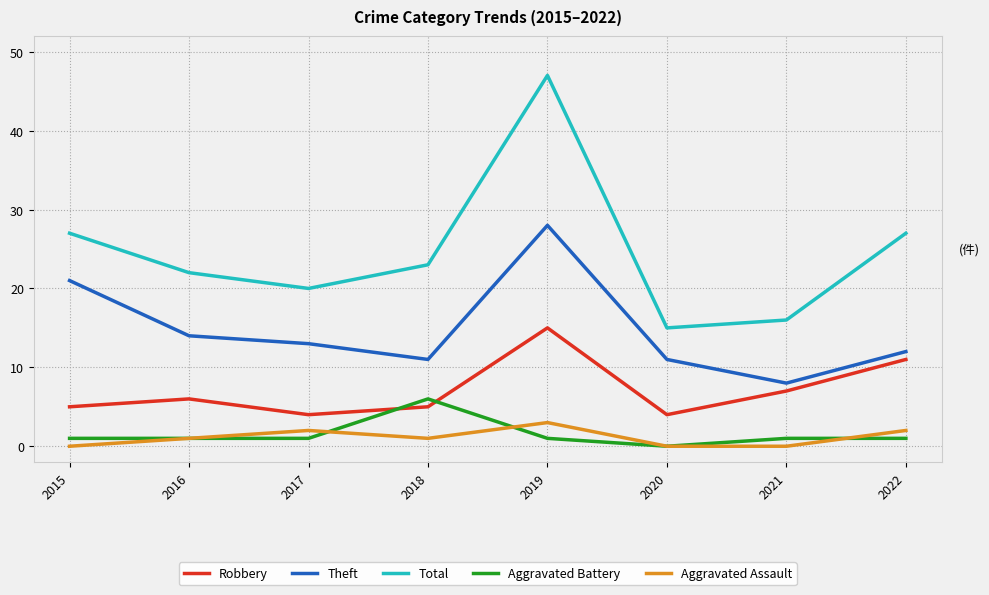

Which series has the widest spread of values?

Total